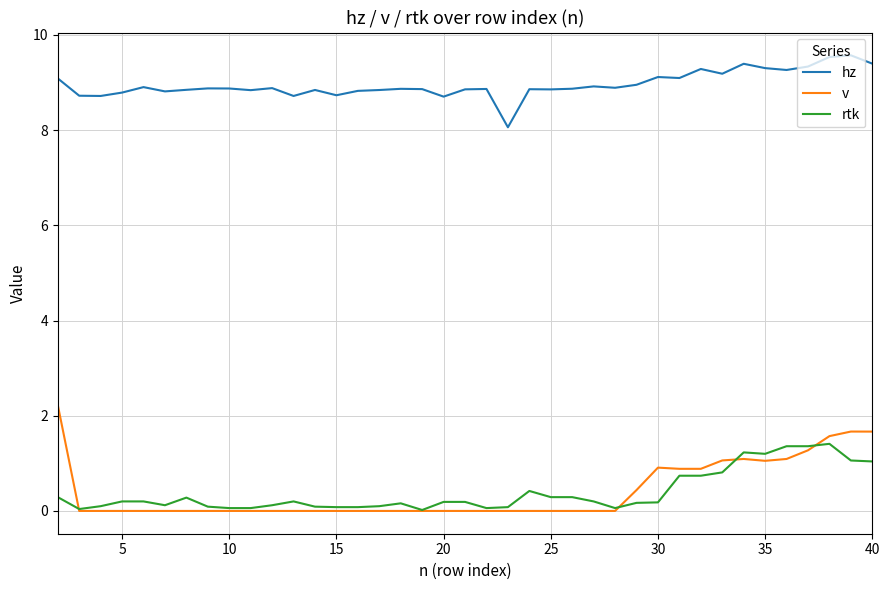

Which series has the largest total across all categories?

hz